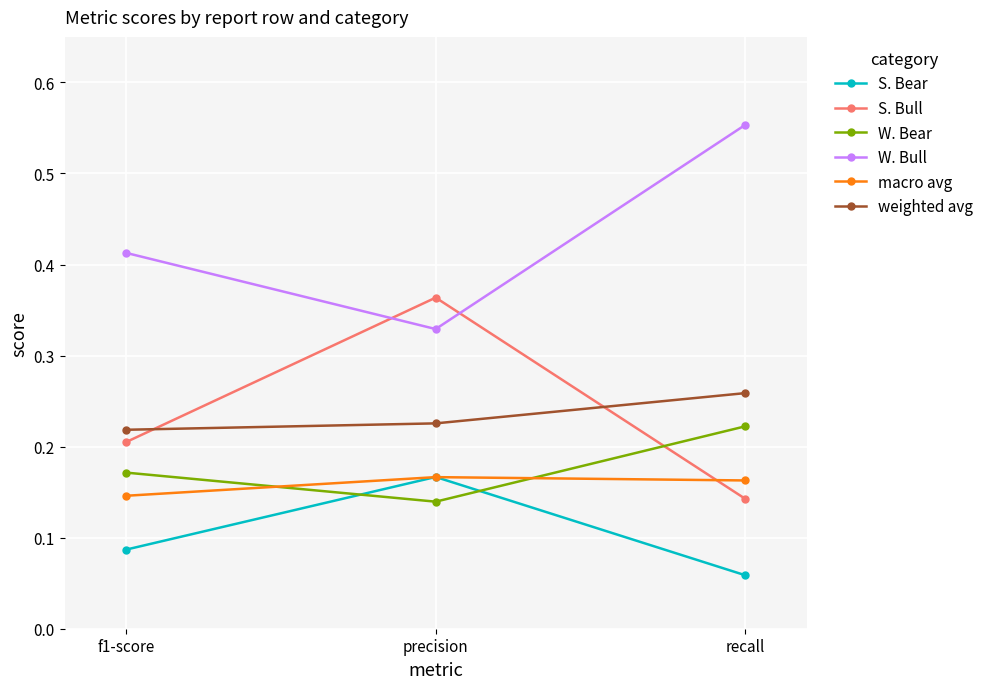

Which category has the highest value in the W. Bull series?

recall